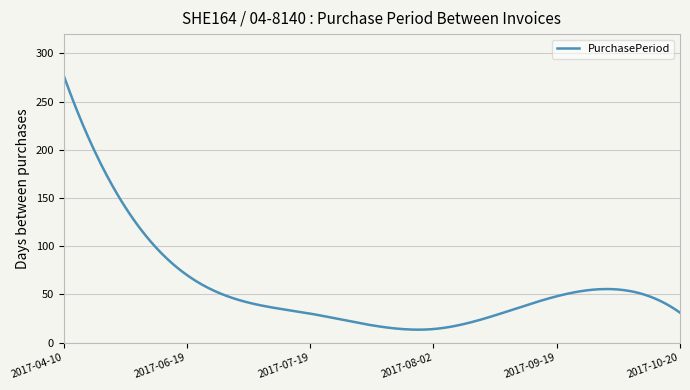

What is the greatest value displayed?

277.0